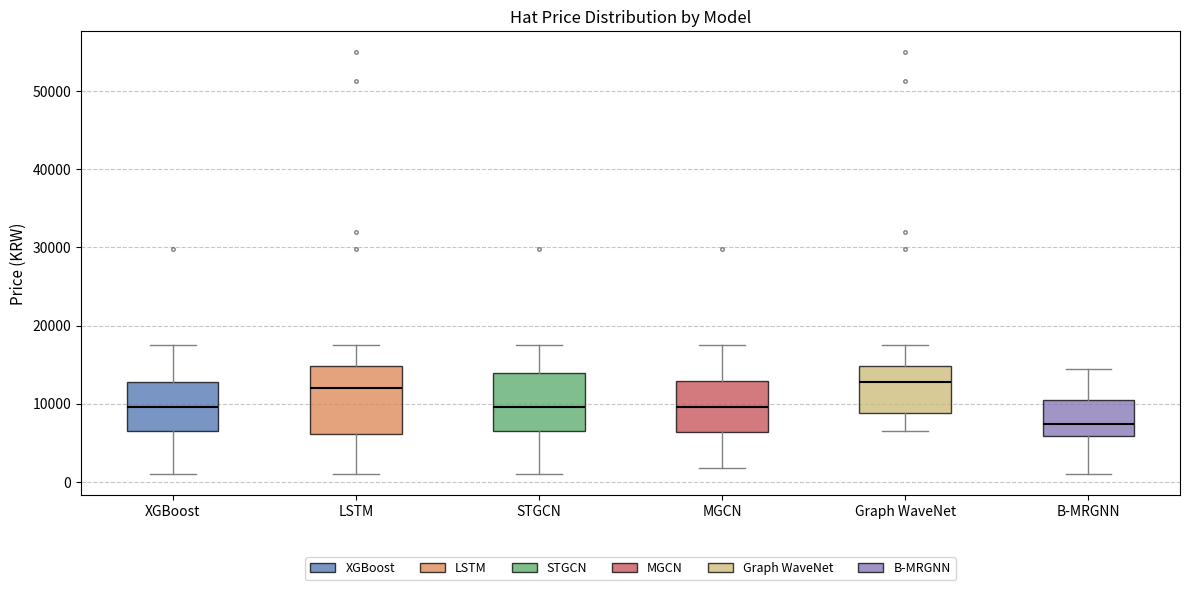

Which box has the lowest median line?

B-MRGNN